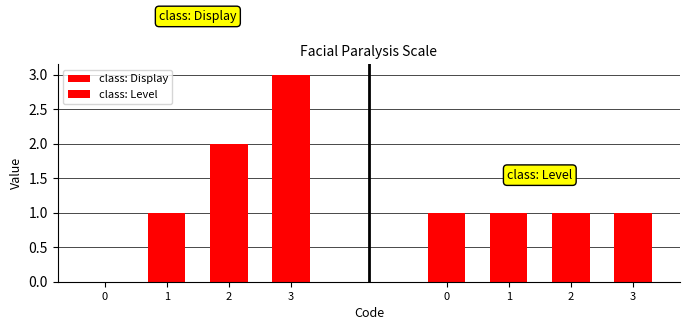

At how many categories does at least one series exceed 0?

4